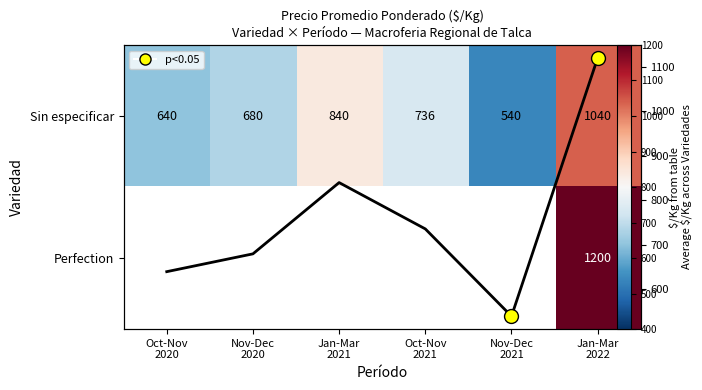

What is the sum of the Sin especificar values at Jan-Mar 2021 and Nov-Dec 2020?

1520.0